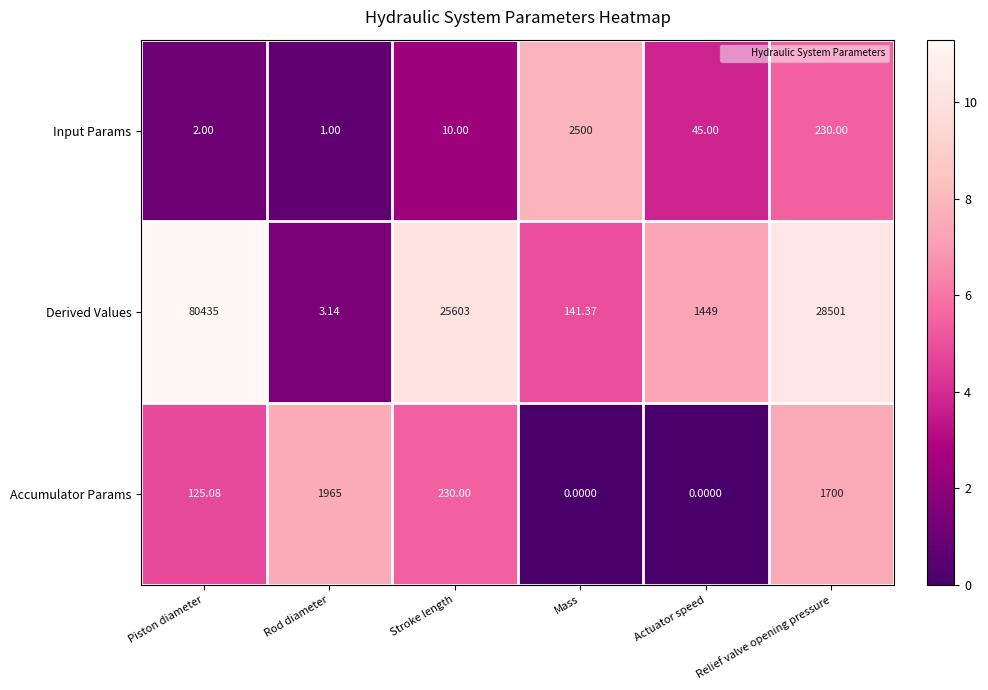

At which label does Accumulator Params reach its peak?

Rod diameter